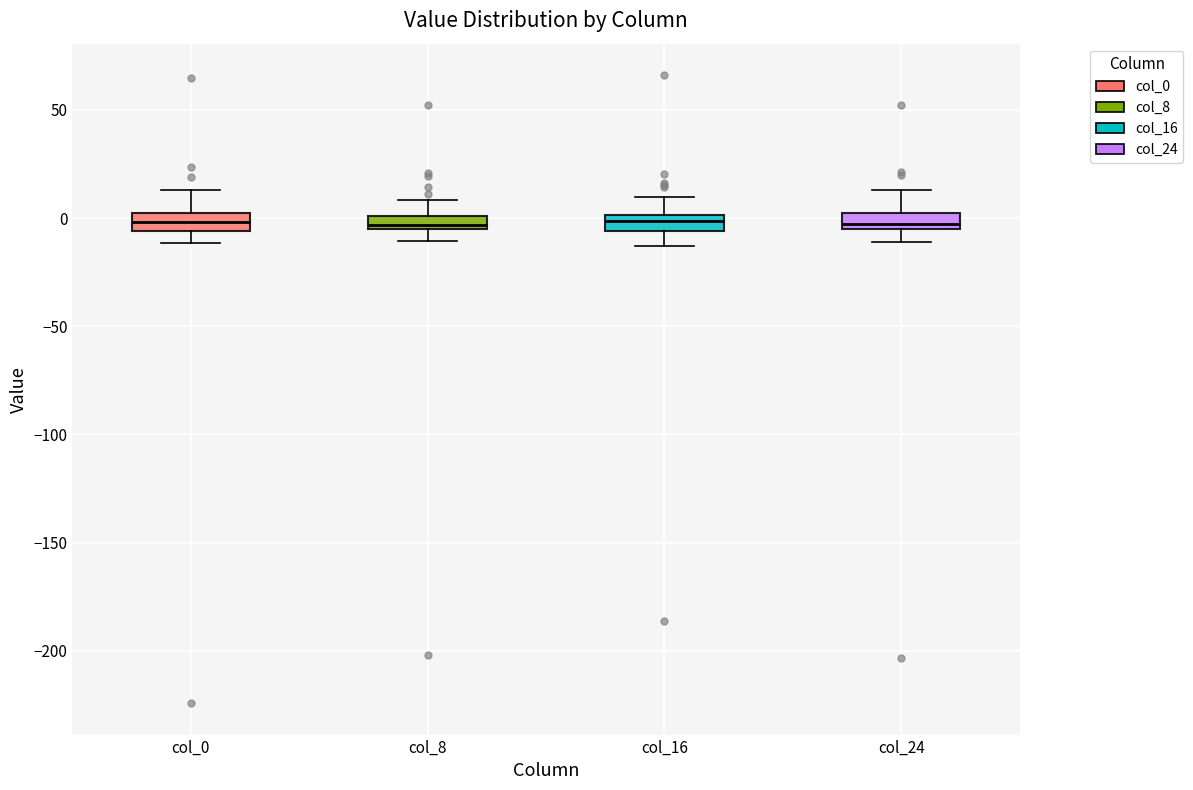

Where is the lower edge of the box for col_8 on the y-axis? The values are not printed on the chart, so give them approximately, as read against the axis.

-5